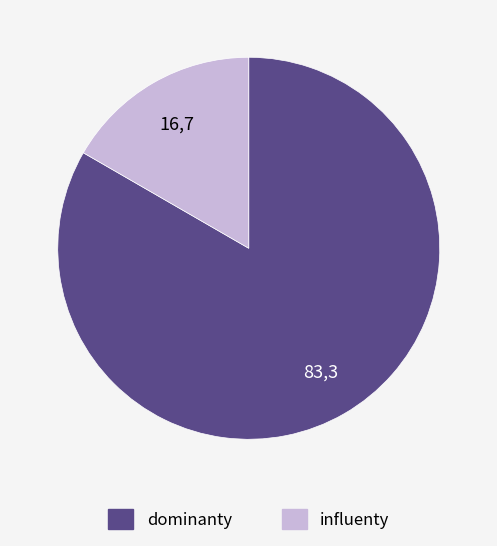

Count the number of slices in the pie.

2